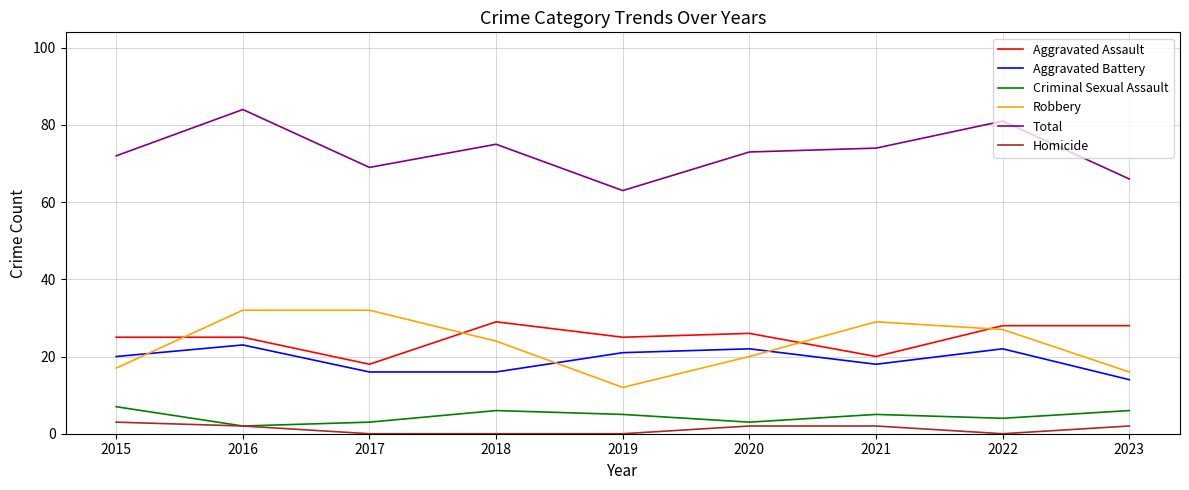

Reading right to left, what are all the values shown in this chart?

Aggravated Assault: 28	28	20	26	25	29	18	25	25
Aggravated Battery: 14	22	18	22	21	16	16	23	20
Criminal Sexual Assault: 6	4	5	3	5	6	3	2	7
Robbery: 16	27	29	20	12	24	32	32	17
Total: 66	81	74	73	63	75	69	84	72
Homicide: 2	0	2	2	0	0	0	2	3